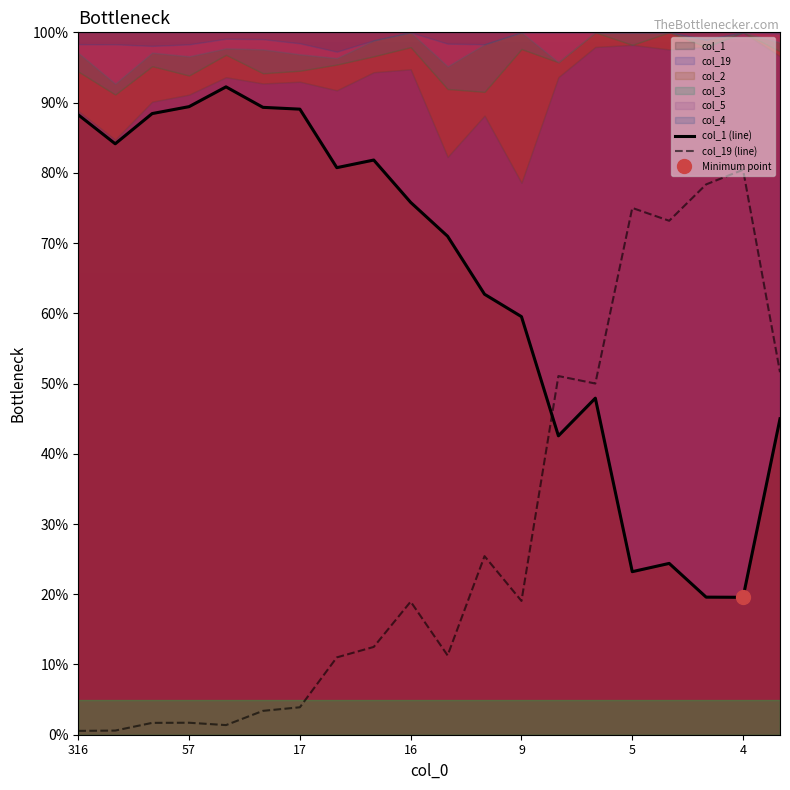

What is the highest value of the col_1 (line) series?

92.2